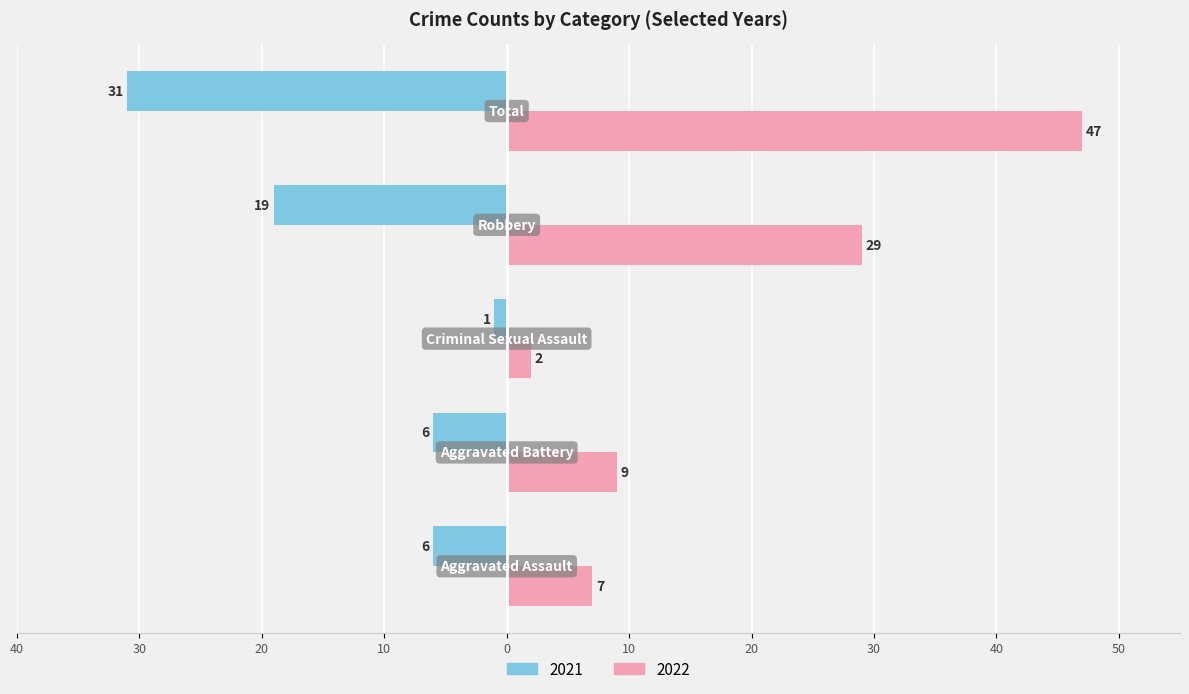

What are all the series names shown in the legend?

2021, 2022